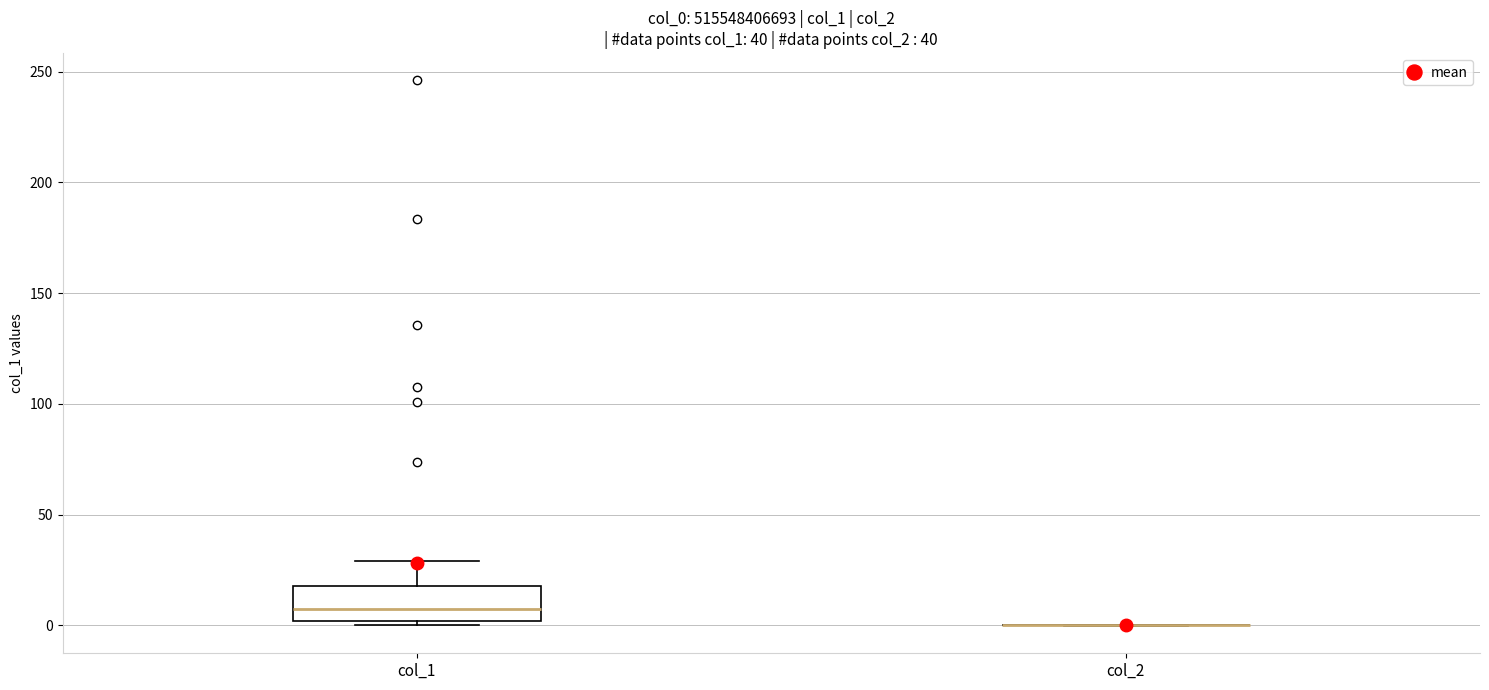

Reading left to right, read every box against the y-axis: the position of its median line, the range the box covers, and the ends of its whiskers. The values are not printed on the chart, so give them approximately, as read against the axis.

col_1: median 5, box 0 to 20, whiskers 0 (just below the box's lower edge) to 30
col_2: box collapsed to a line at 0, whiskers 0 to 0